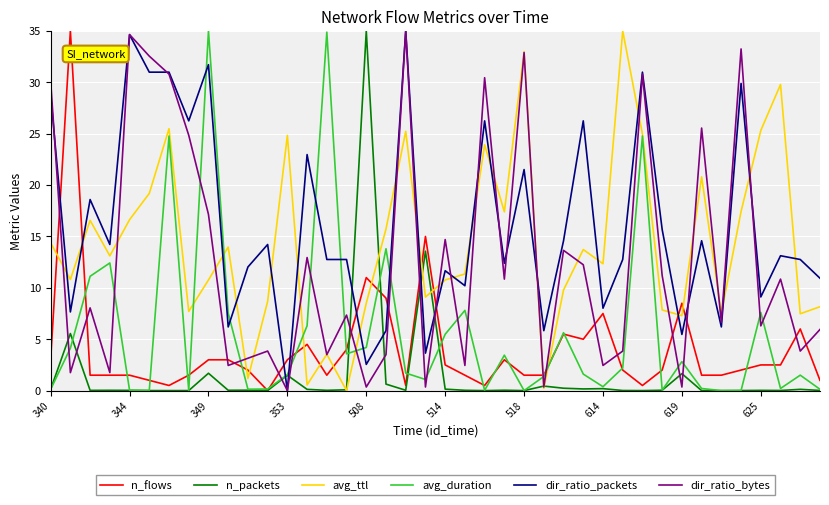

Which series ends up on top after the final intersection of n_packets and dir_ratio_packets?

dir_ratio_packets